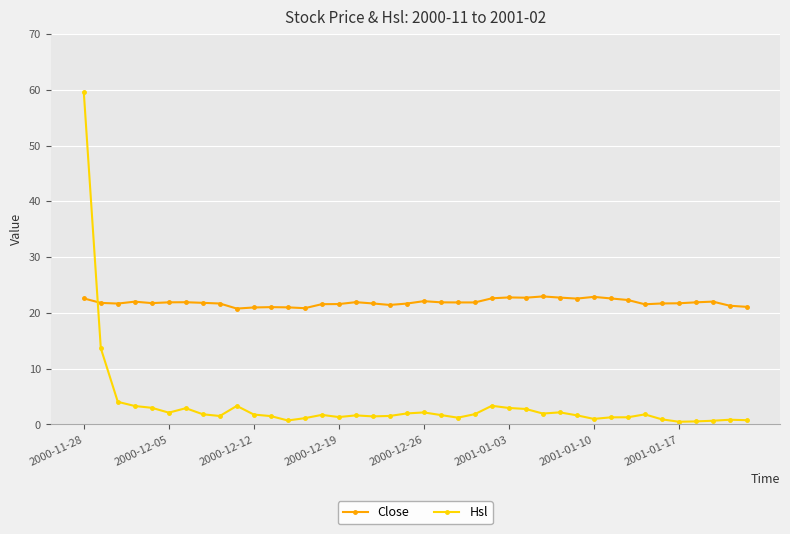

List the series in order of their peak value, highest first.

Hsl, Close